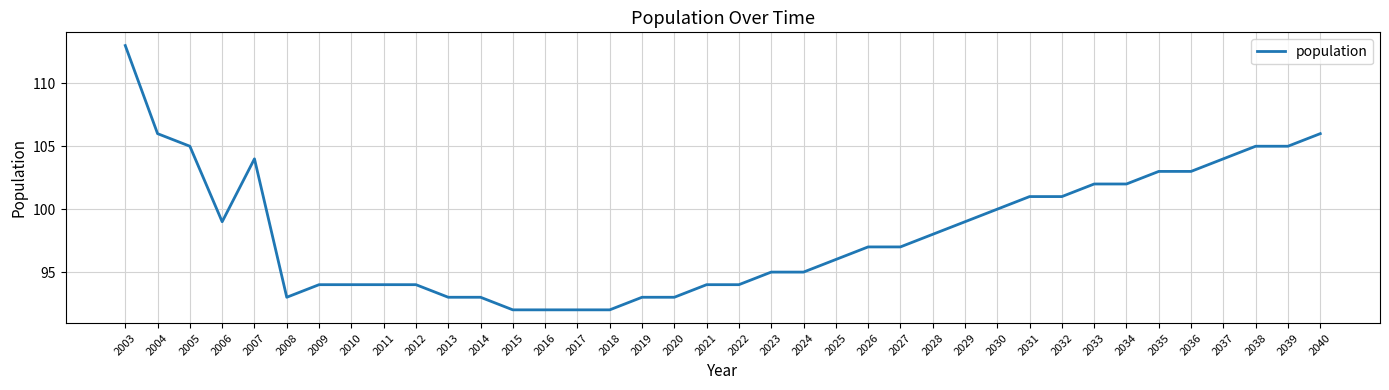

Reading right to left, what are all the values shown in this chart?

106	105	105	104	103	103	102	102	101	101	100	99	98	97	97	96	95	95	94	94	93	93	92	92	92	92	93	93	94	94	94	94	93	104	99	105	106	113